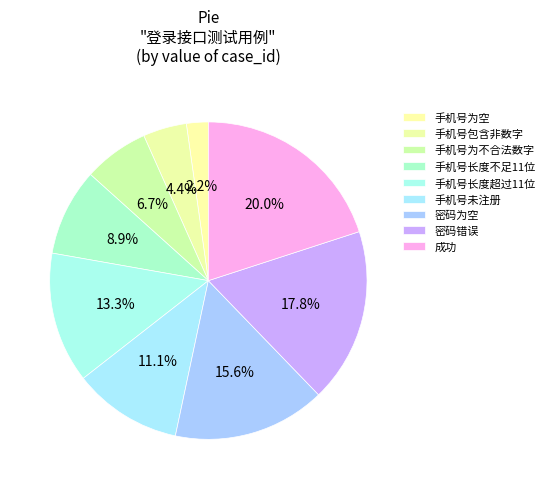

What is the ratio of the value at 手机号长度不足11位 to the value at 密码错误?

0.5